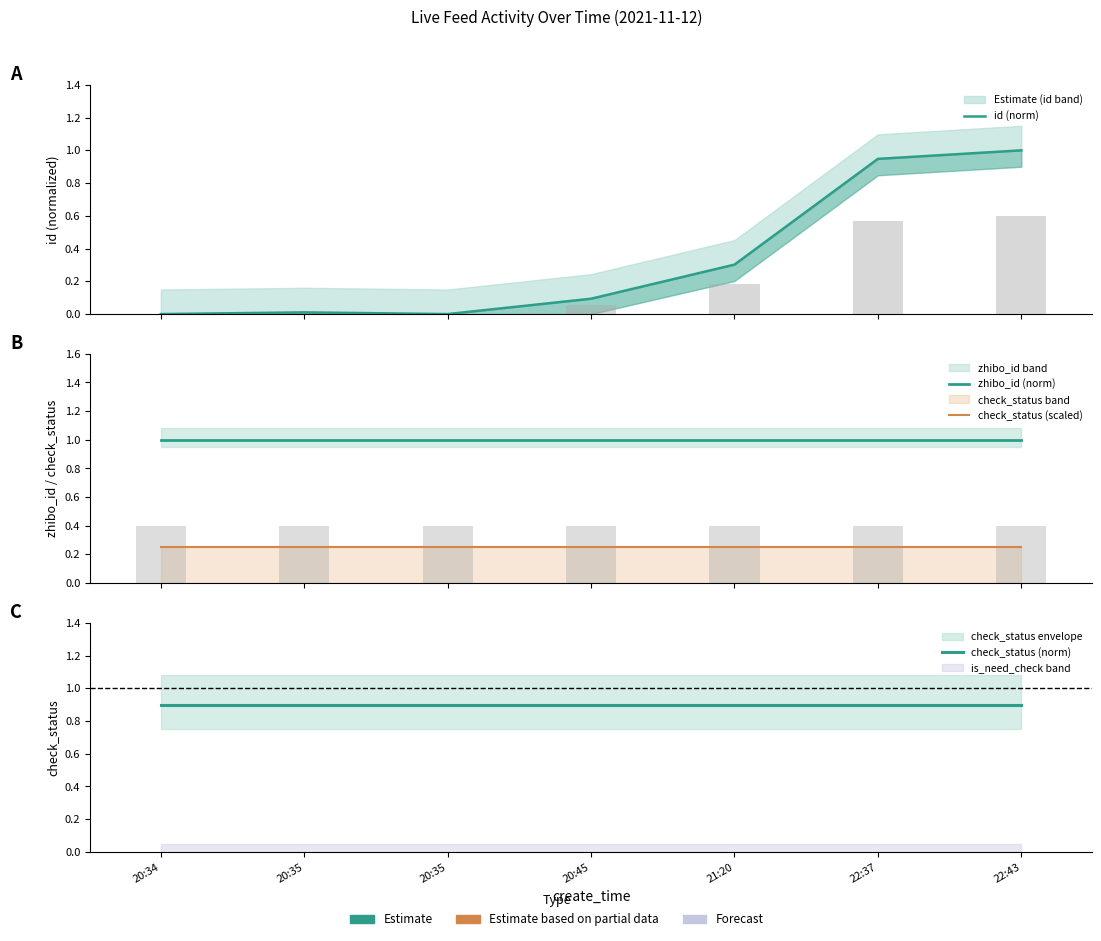

The value of id (norm) at 20:35 is 0.0. True or false?

False